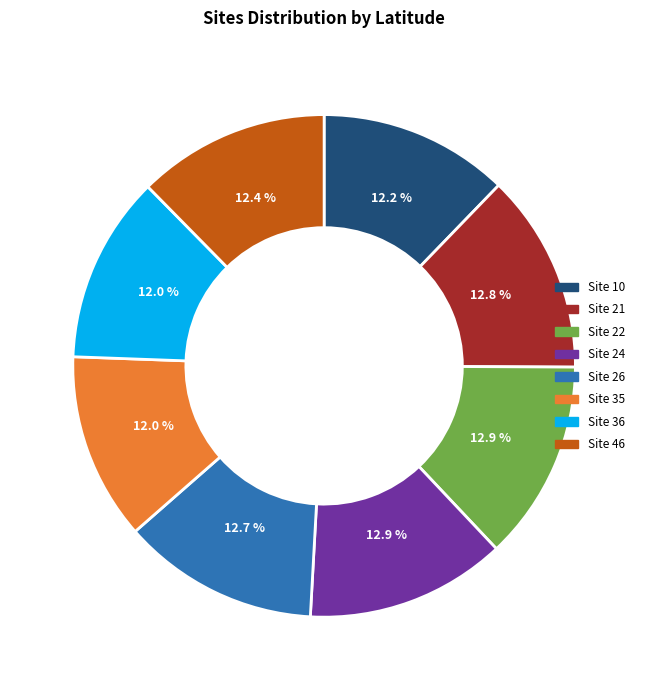

Count the number of slices in the pie.

8